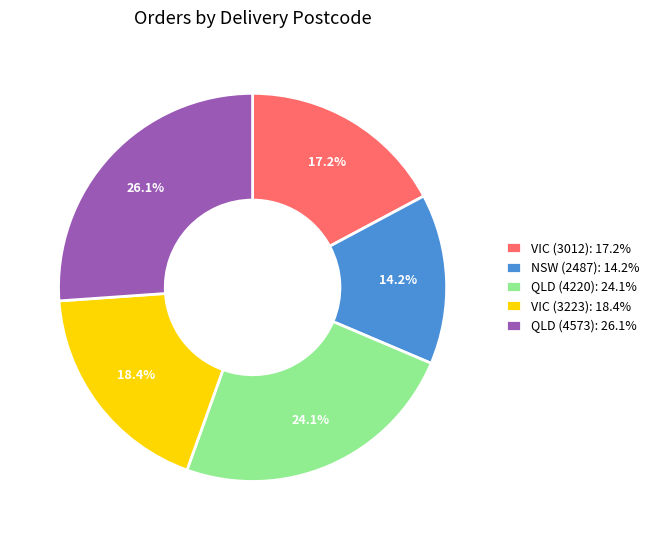

The QLD (4220) slice represents 24% of the pie. True or false?

True